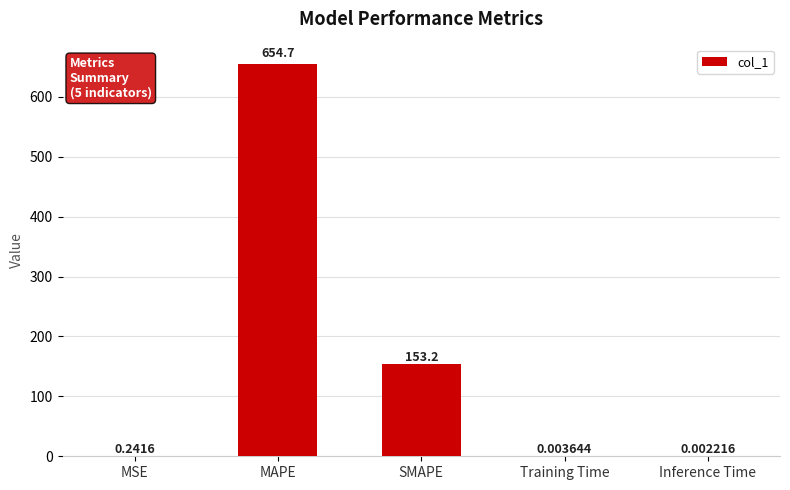

What is the sum of all values?

808.1